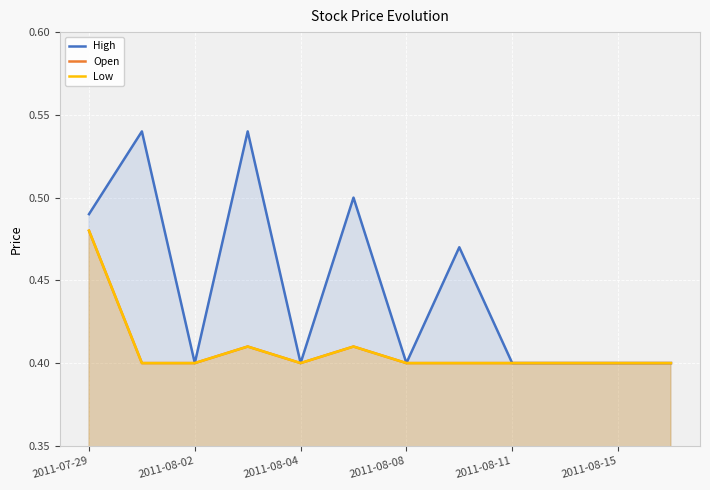

What value does the Open series have at 2011-08-02?

0.4